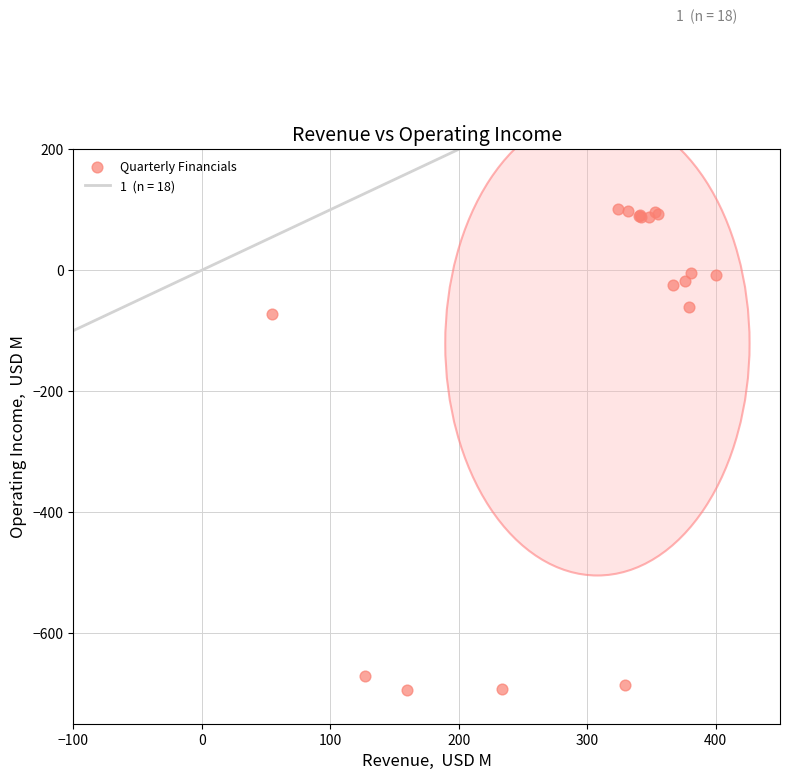

What Y value in the scatter plot is closest to -296?

-72.0